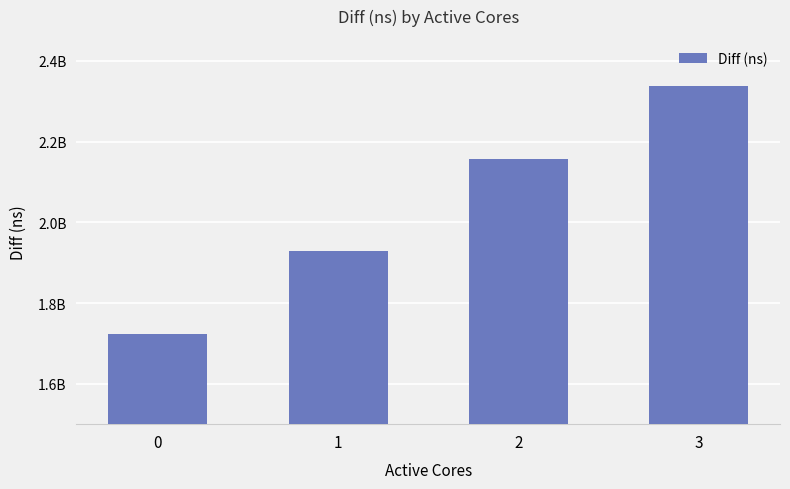

Are the bars horizontal?

No